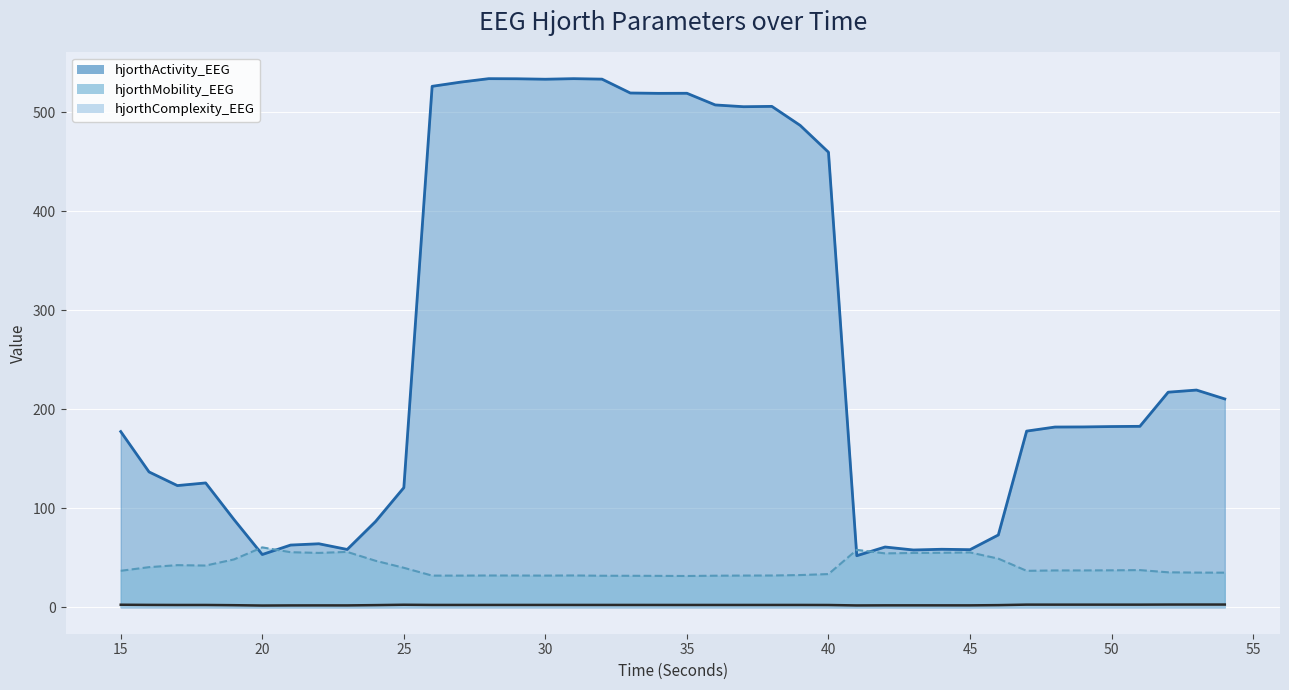

Which category has the lowest value in the hjorthActivity_EEG series?

41